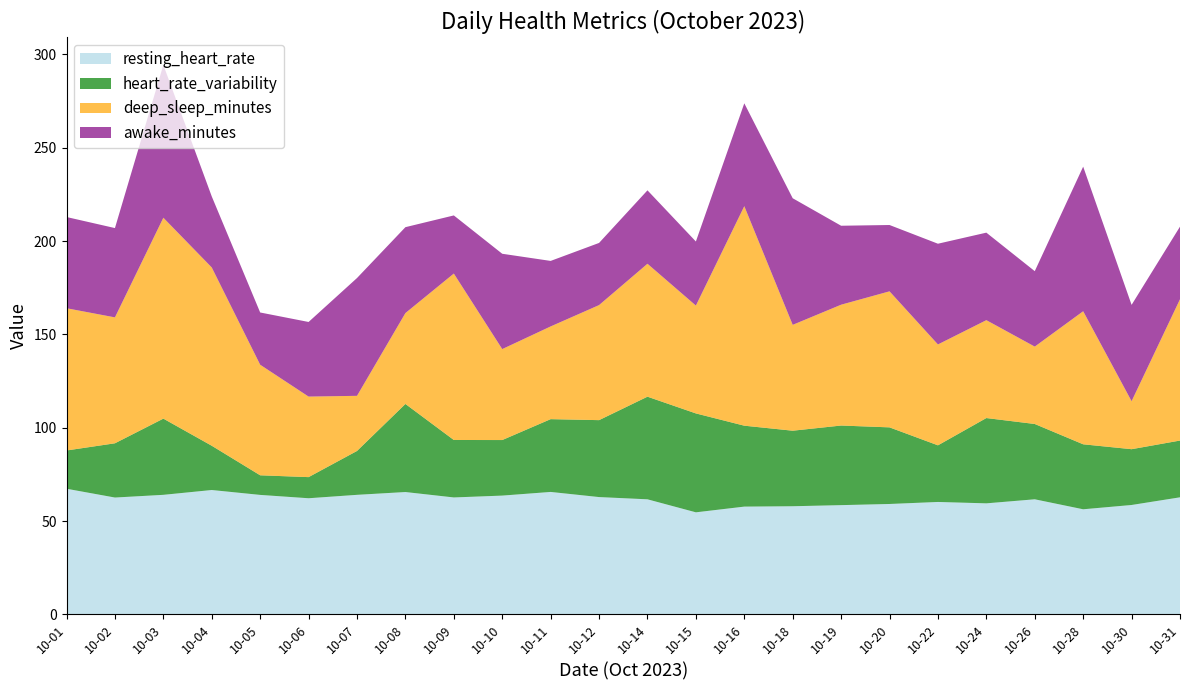

Reading right to left, list all the values displayed in this chart.

resting_heart_rate: 62.7	58.6	56.3	61.7	59.5	60.2	59.2	58.5	58.0	57.8	54.7	61.7	62.9	65.6	63.6	62.7	65.6	64.1	62.2	64.0	66.6	64.1	62.6	67.3
heart_rate_variability: 30.4	29.9	34.8	40.3	45.7	30.3	41.0	42.6	40.5	43.3	53.0	55.0	41.2	39.0	29.8	30.8	47.2	23.5	11.3	10.5	23.7	40.8	29.1	20.5
deep_sleep_minutes: 75.7	25.7	71.3	41.5	52.4	54.0	72.9	64.7	56.7	117.6	57.8	71.2	61.6	49.7	48.7	89.1	48.7	29.5	43.1	59.2	95.5	107.6	67.4	76.2
awake_minutes: 38.9	51.6	77.4	40.4	46.9	54.0	35.5	42.3	67.8	55.1	34.3	39.3	33.3	35.1	51.0	31.1	46.0	63.1	40.0	28.0	38.0	81.8	47.8	48.9